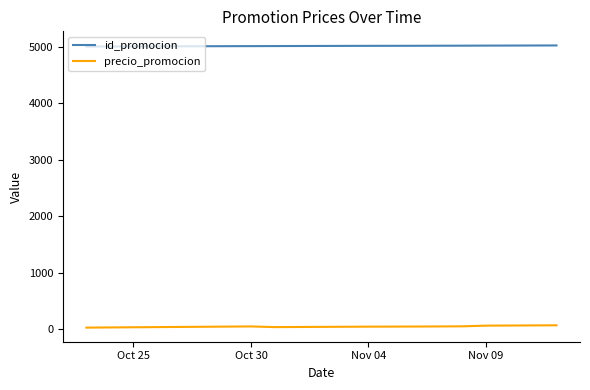

How many lines are shown in the chart?

2